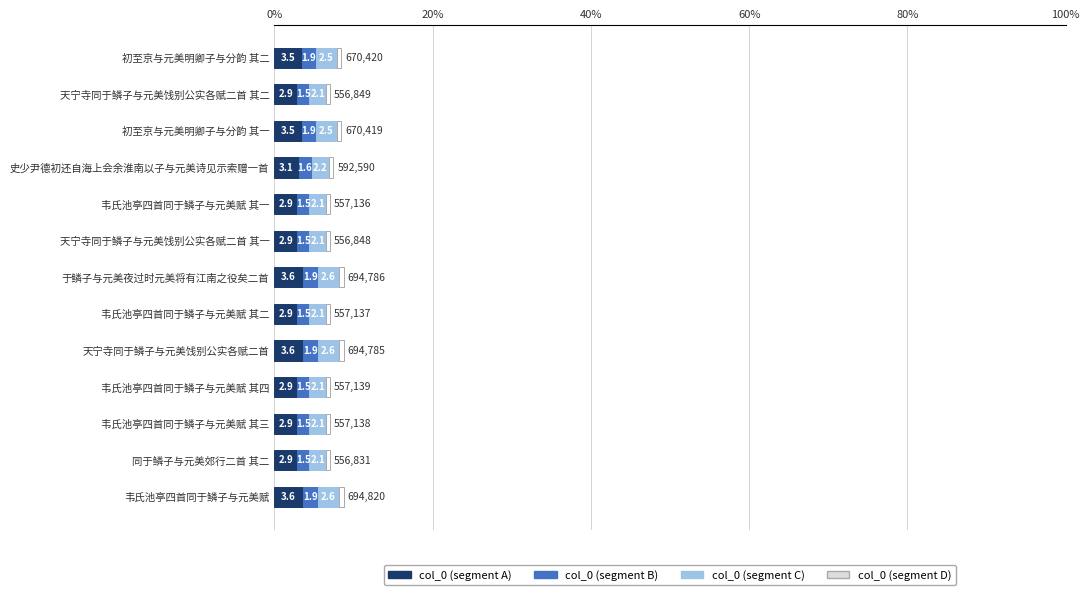

What is the total value across all series at 韦氏池亭四首同于鳞子与元美赋 其四?

7.0